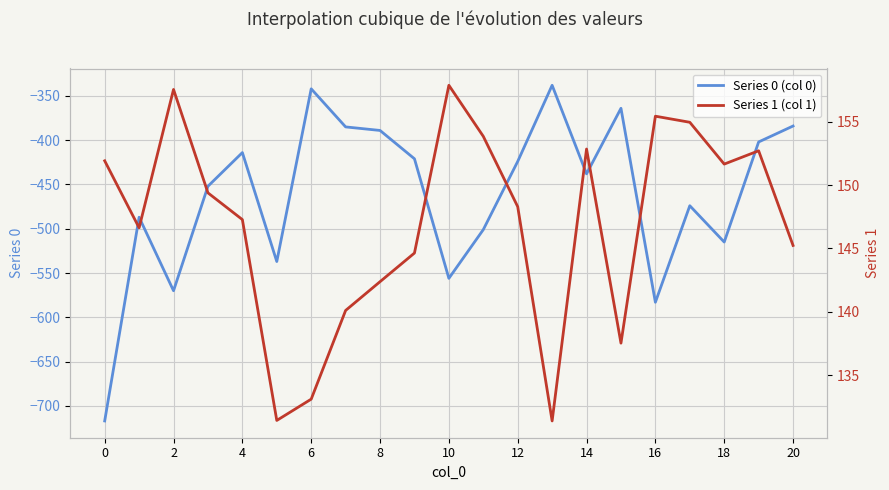

True or false: Series 1 (col 1) and Series 0 (col 0) intersect in this chart.

False